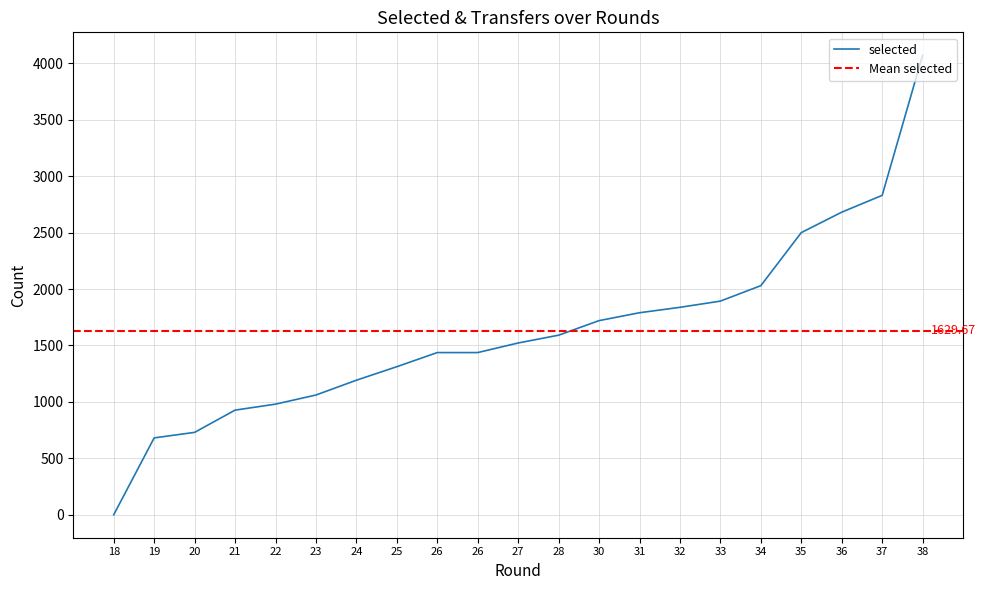

Does the chart have visible grid lines?

Yes